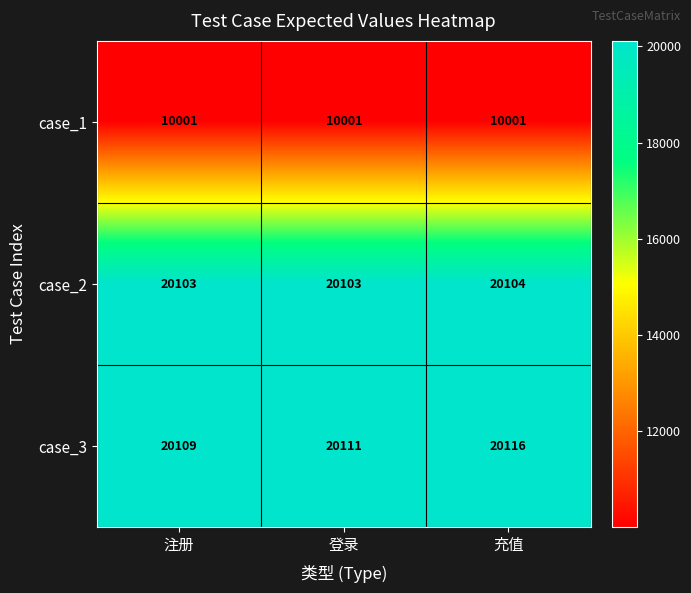

At which category does the chart reach its peak across all series?

充值